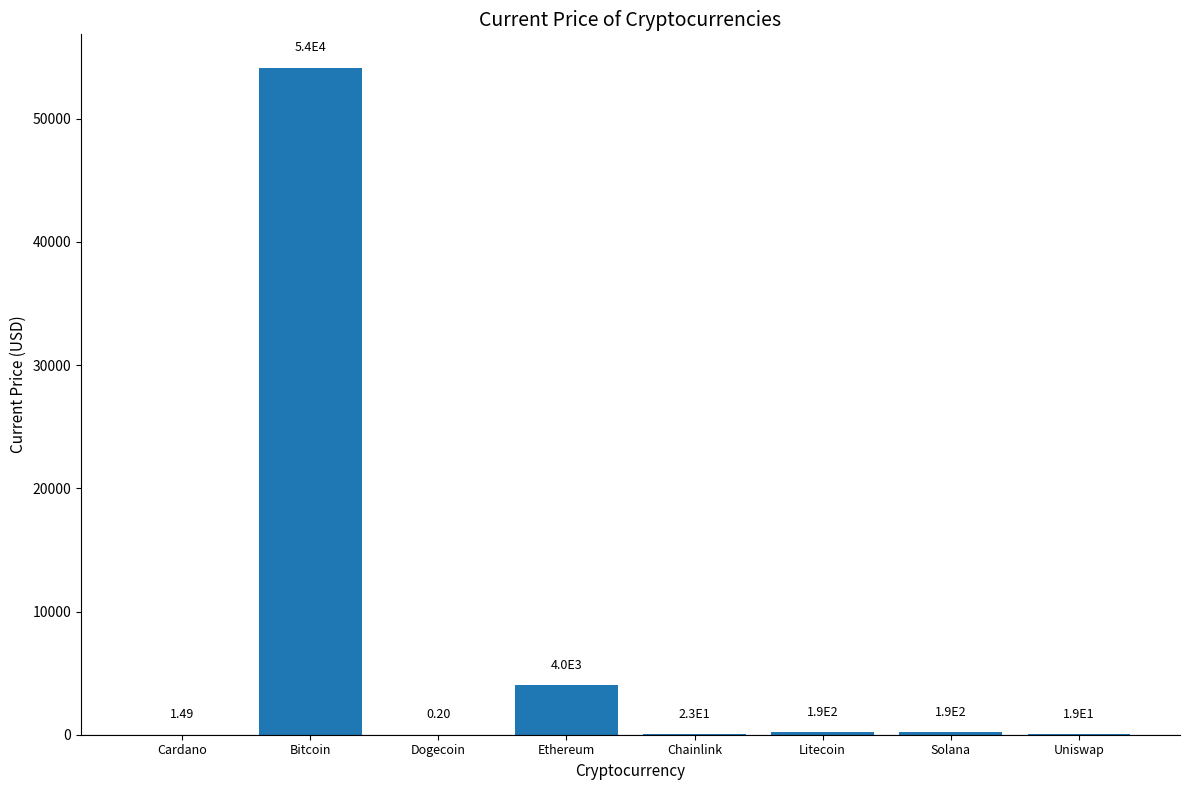

What is the sum of all values?

58605.5